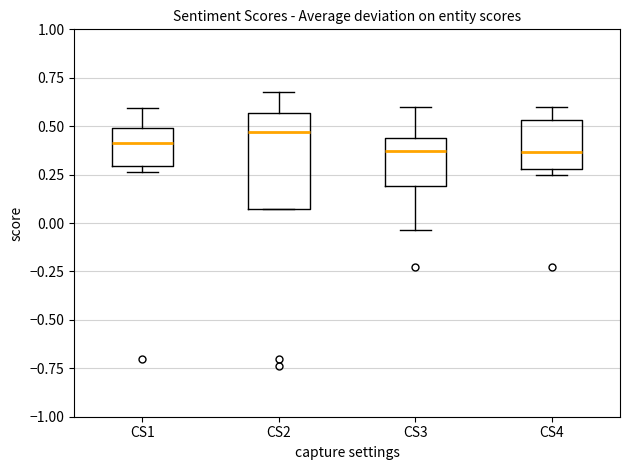

Which box is the tallest, from its lower edge to its upper edge?

CS2